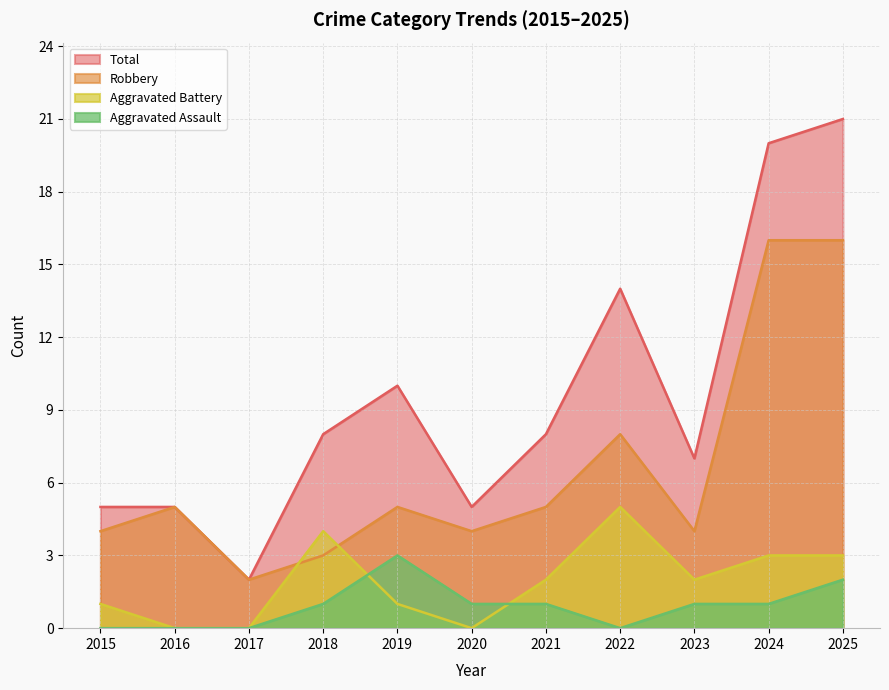

What is the spread (max minus min) of values at 2019?

9